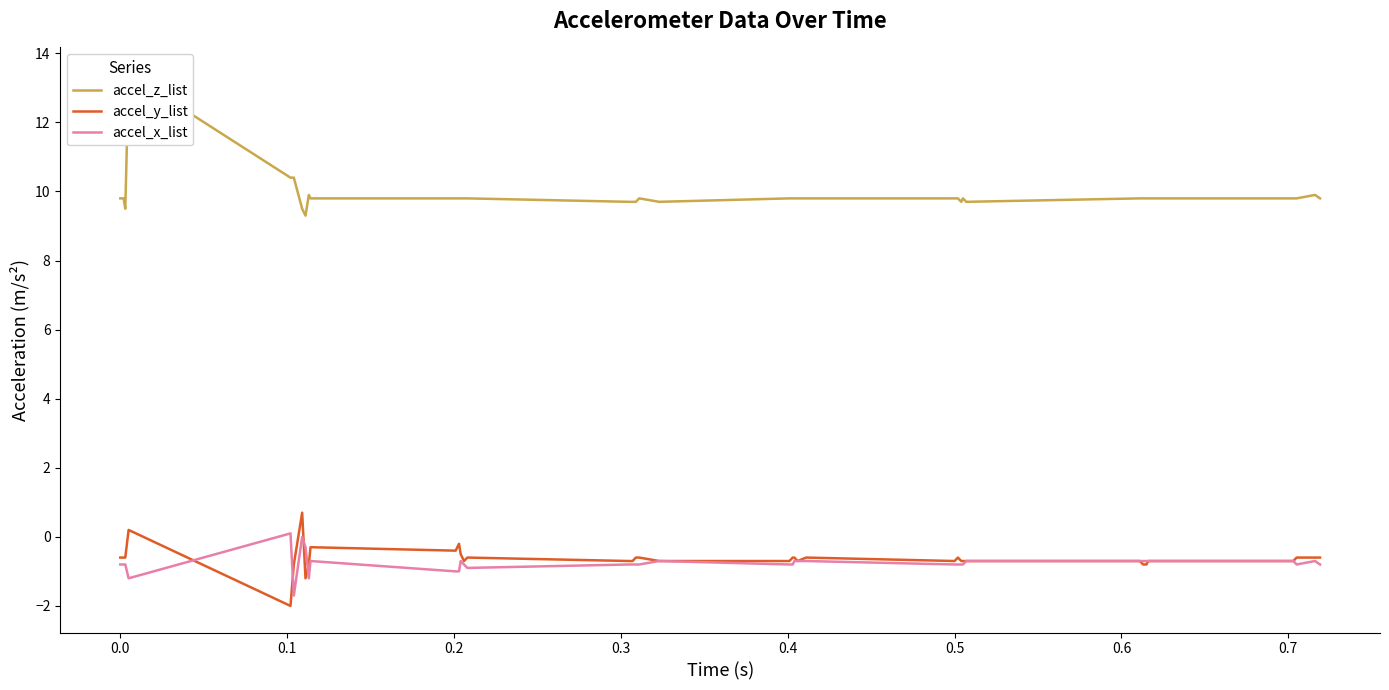

What is the lowest value of the accel_x_list series?

-1.7